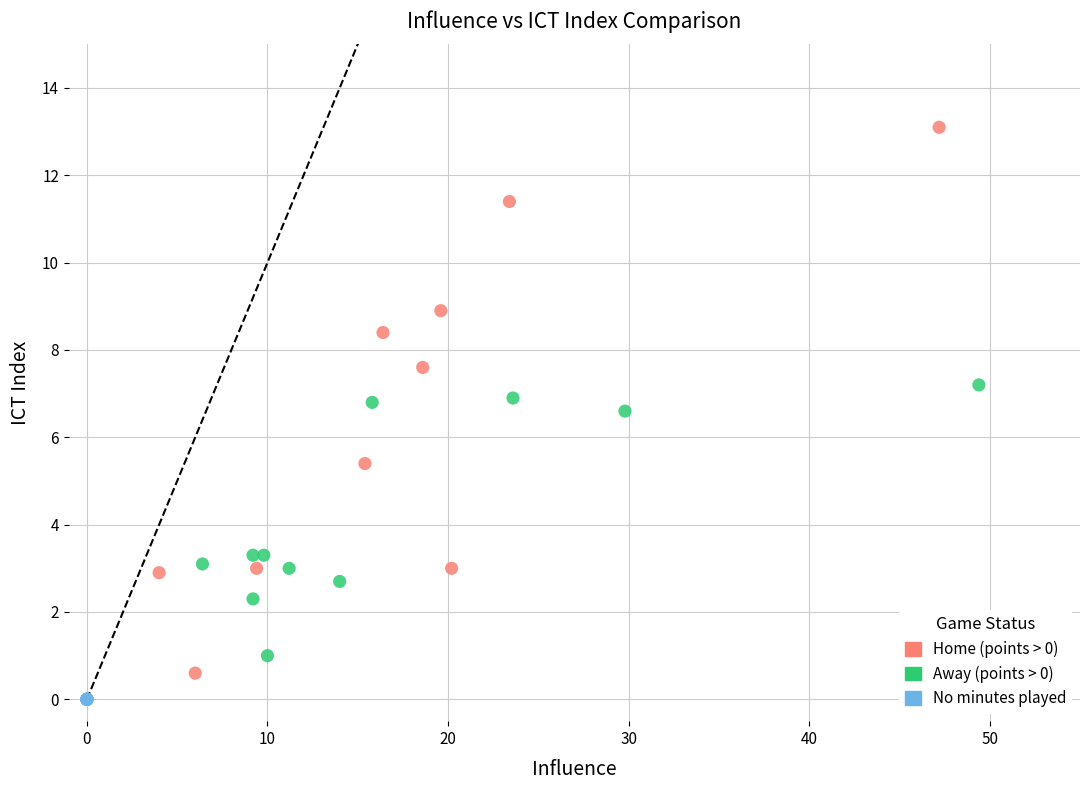

Which series reaches the maximum Y coordinate?

Home (points > 0)